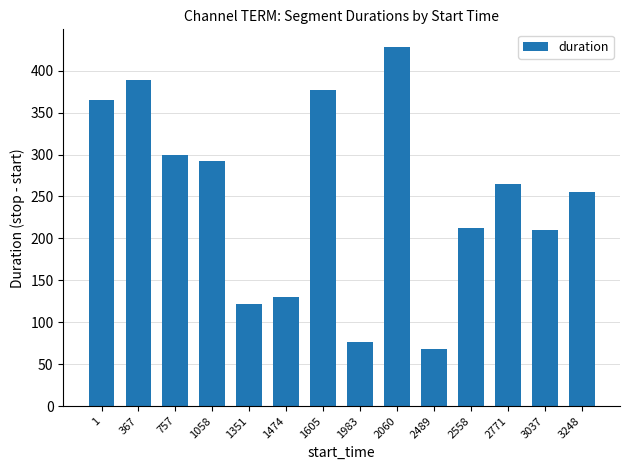

What is the greatest value displayed?

428